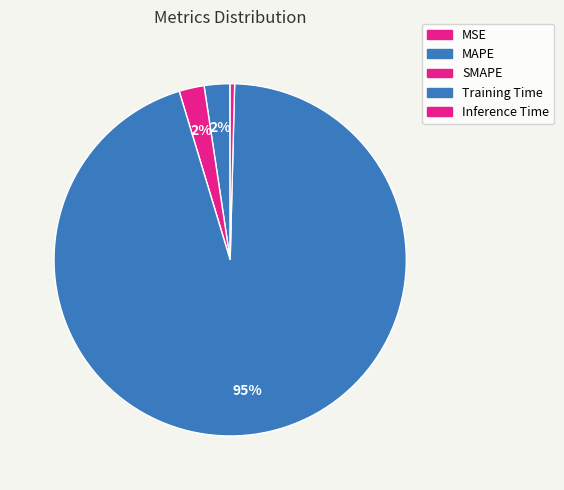

To the nearest percent, what is the average slice percentage?

20%